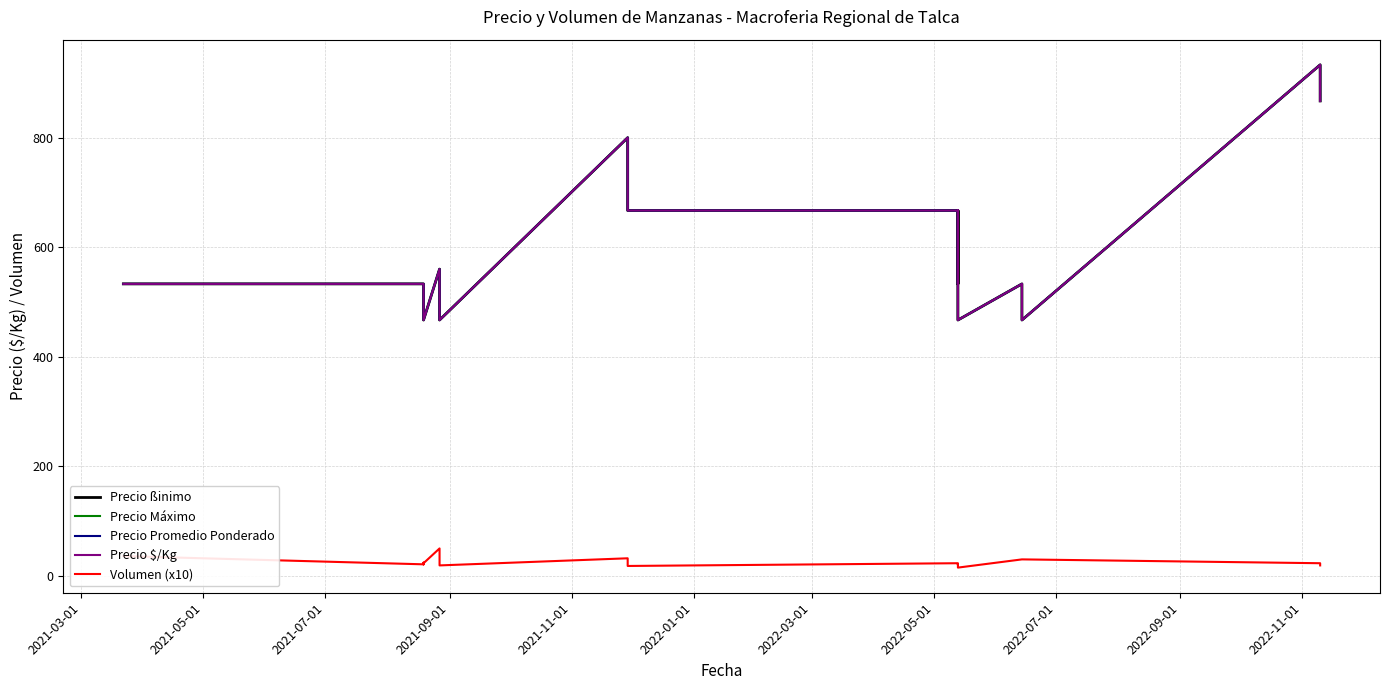

At how many categories does at least one series exceed 152?

20